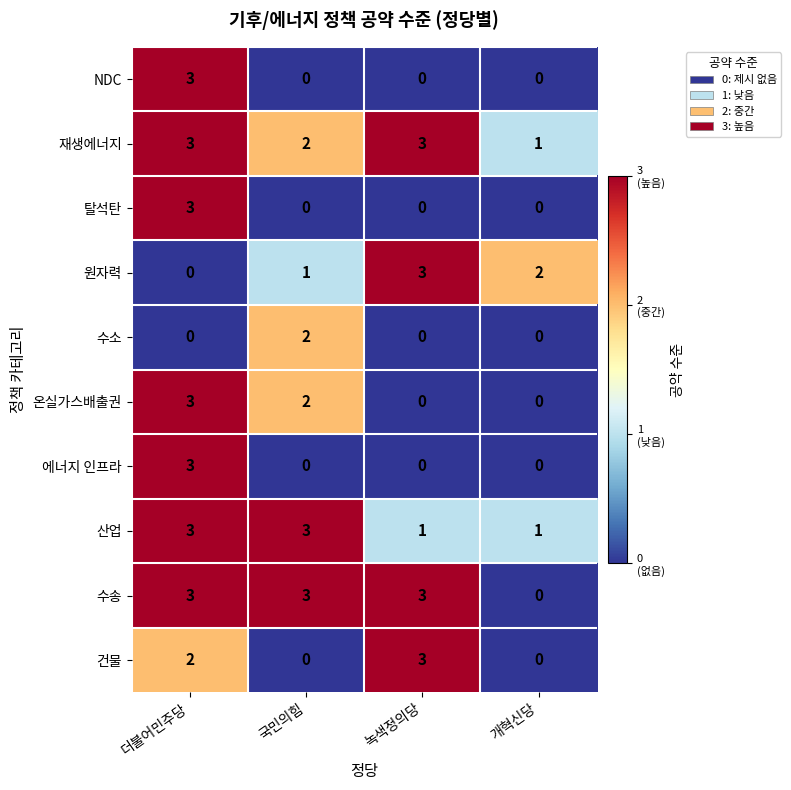

True or false: 재생에너지 has a value of 3 at 더불어민주당.

True